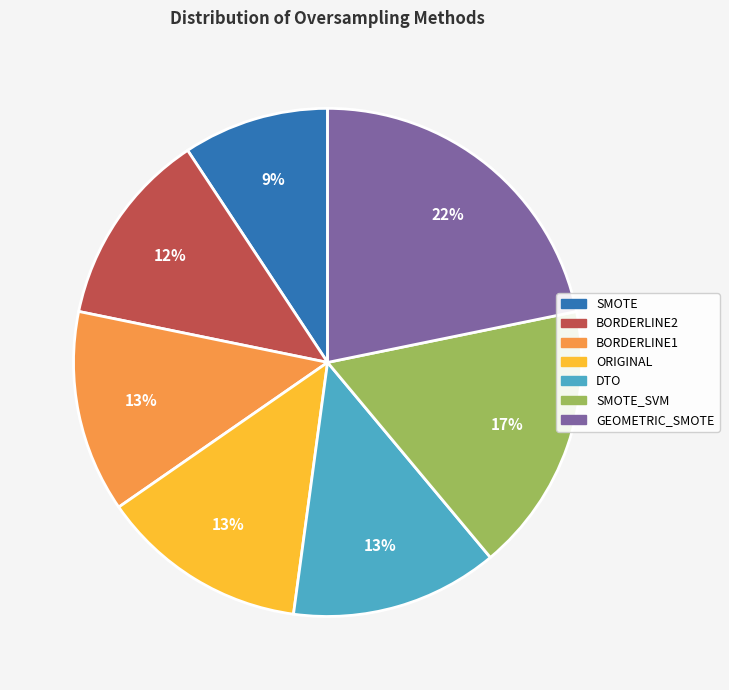

To the nearest percent, what is the average slice percentage?

14%